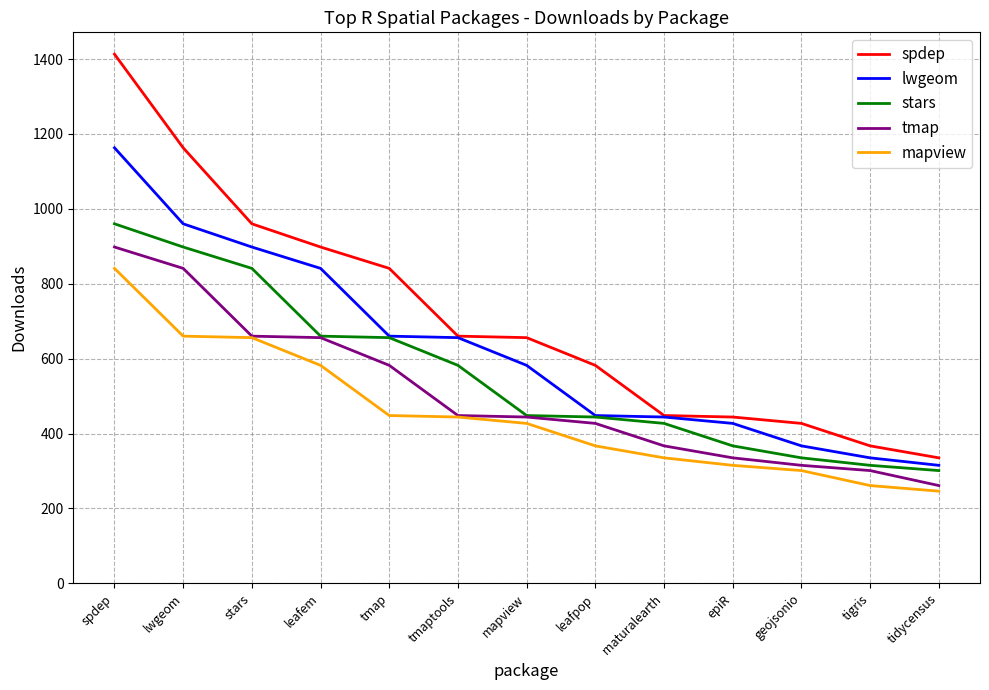

Where is mapview nearest to the value 543?

leafem